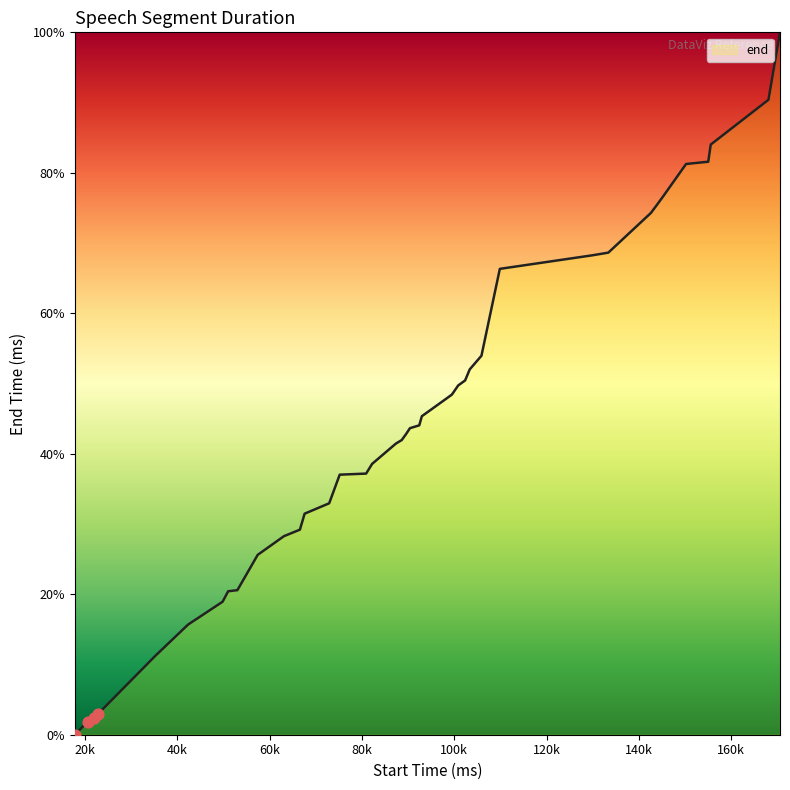

What is the difference between the maximum and minimum values?

100.0